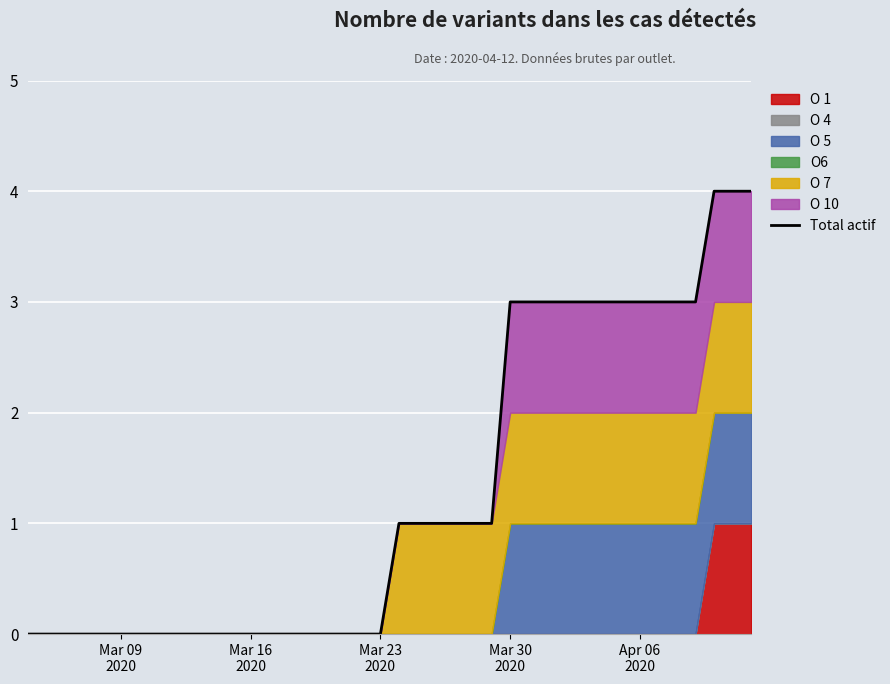

What is the maximum value shown in the chart?

4